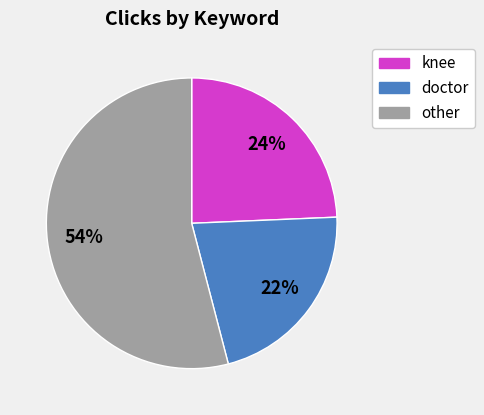

Does any single category account for the majority?

Yes